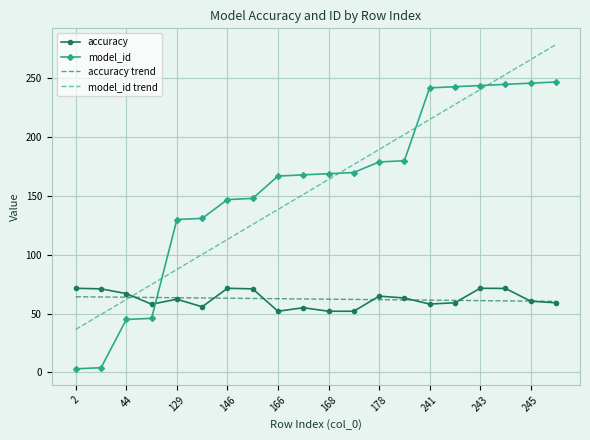

Which series has the largest range (max minus min)?

model_id